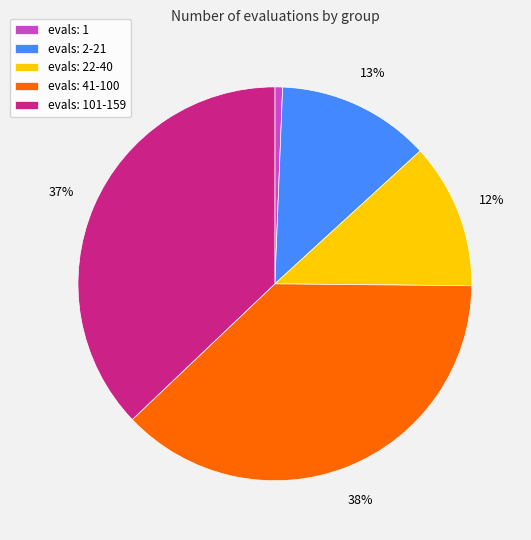

Is it true that evals: 2-21 is 5% of the pie?

False